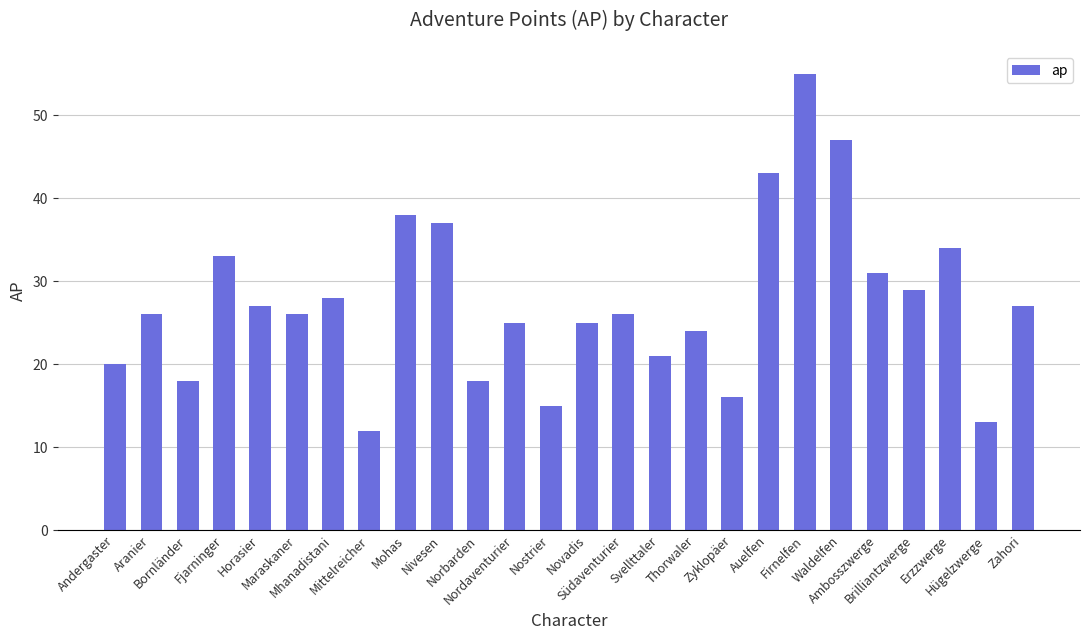

What is the minimum value shown in the chart?

12